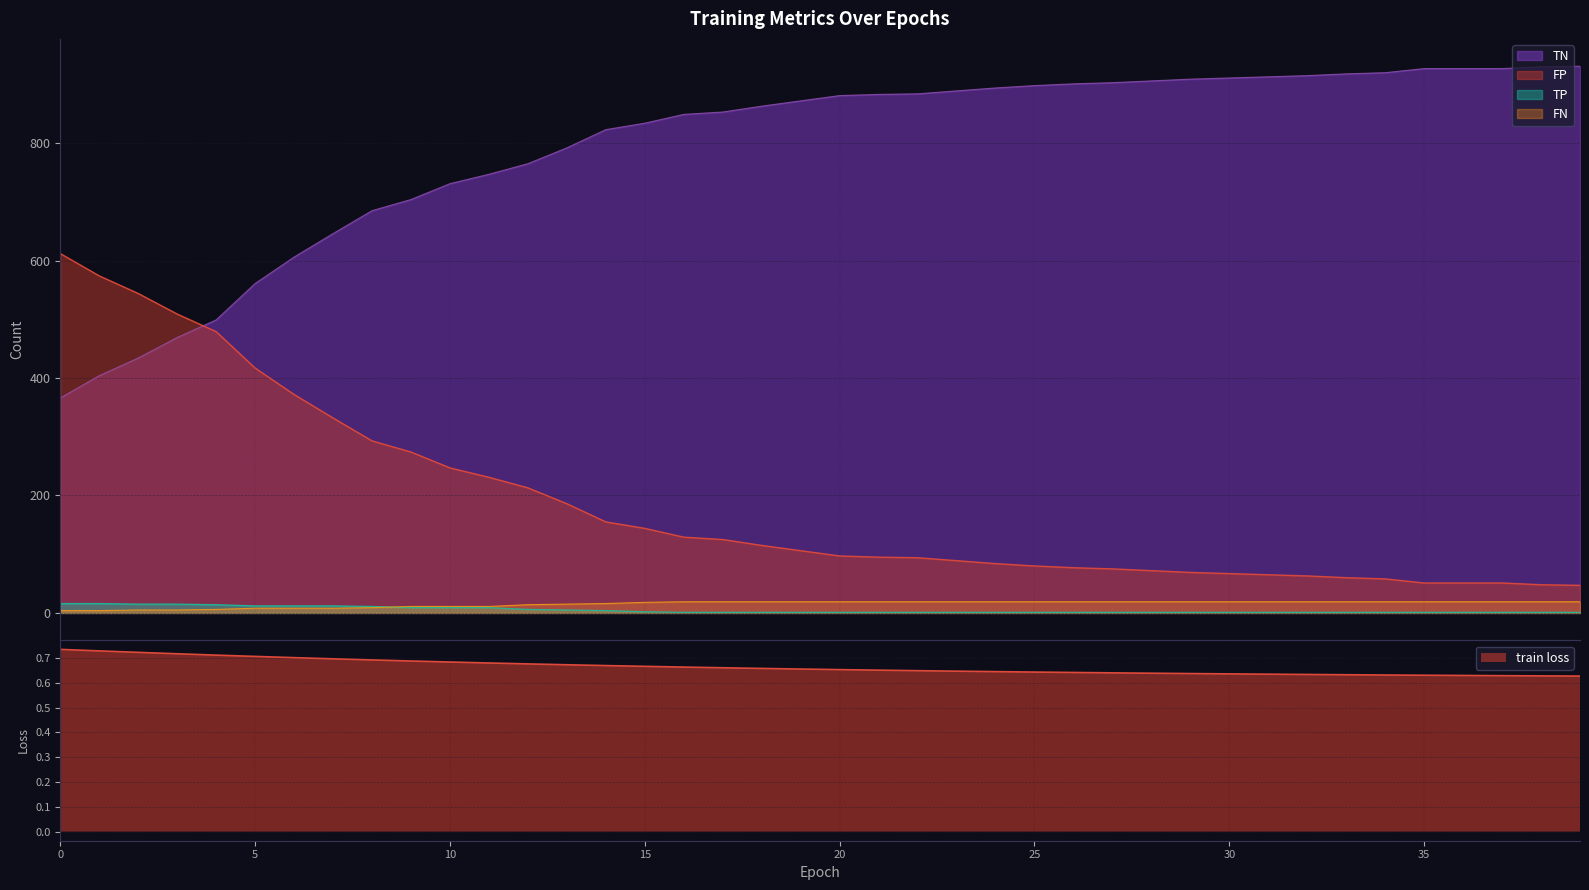

Where is train loss nearest to the value 0?

39